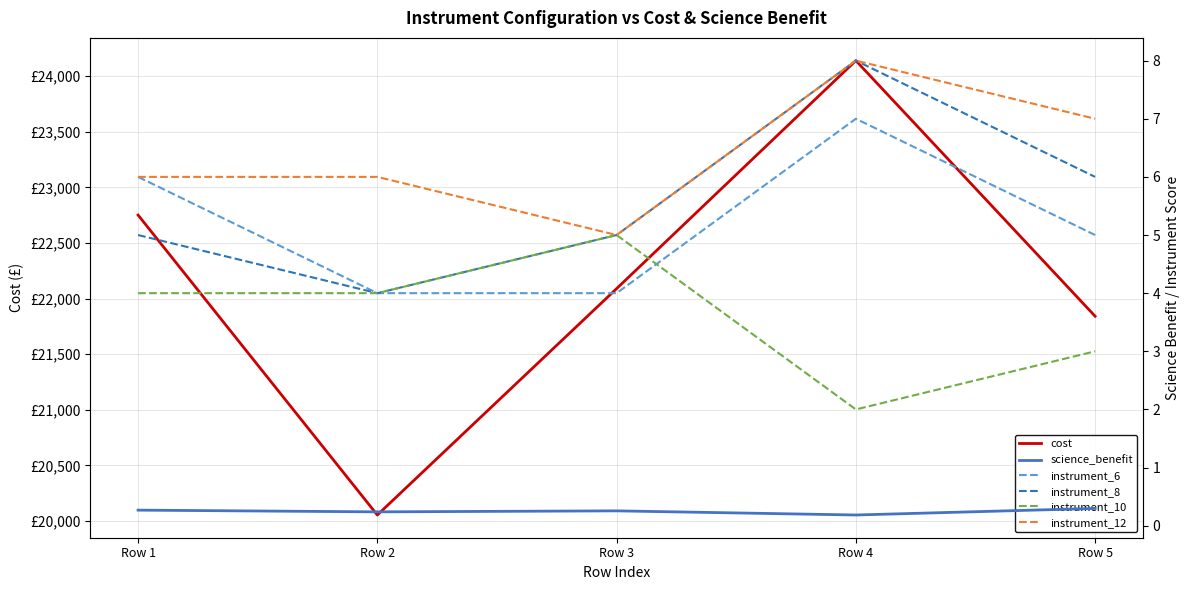

What is the sum of the instrument_12 values at Row 4 and Row 2?

14.0